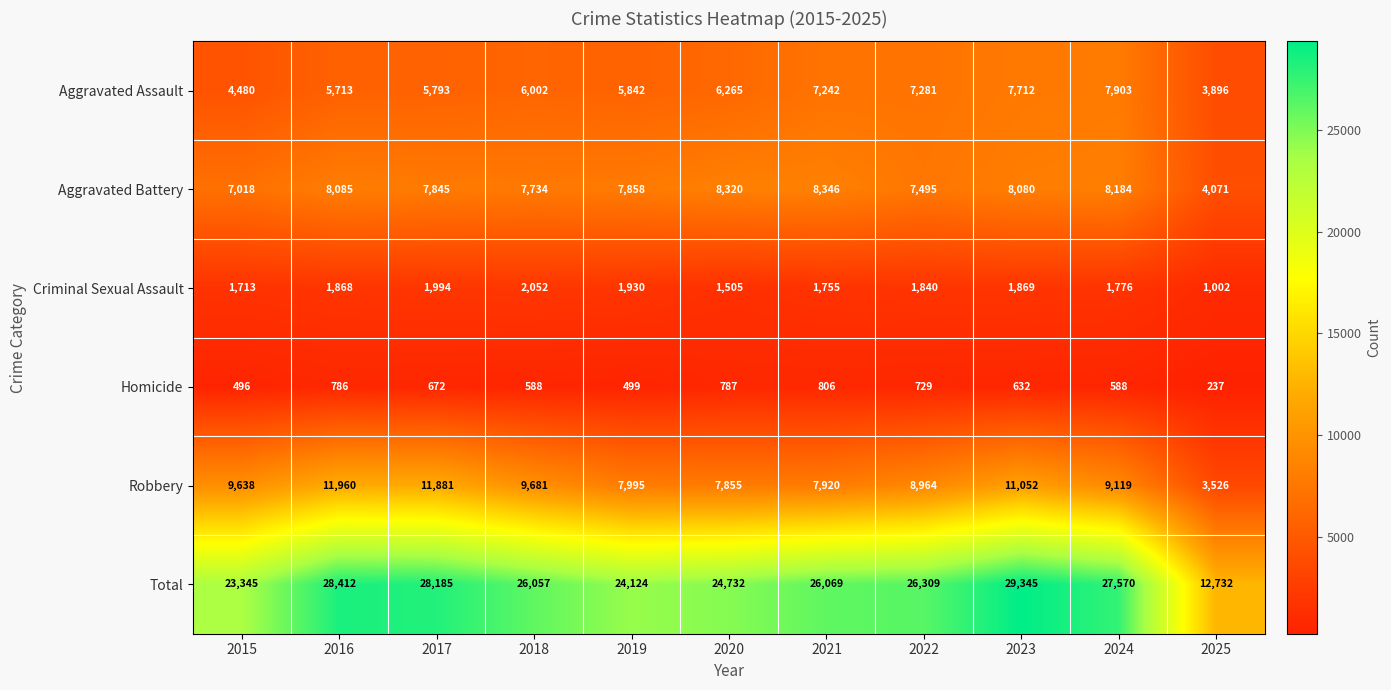

What is the difference between the second highest and second lowest values in the Aggravated Assault series?

3232